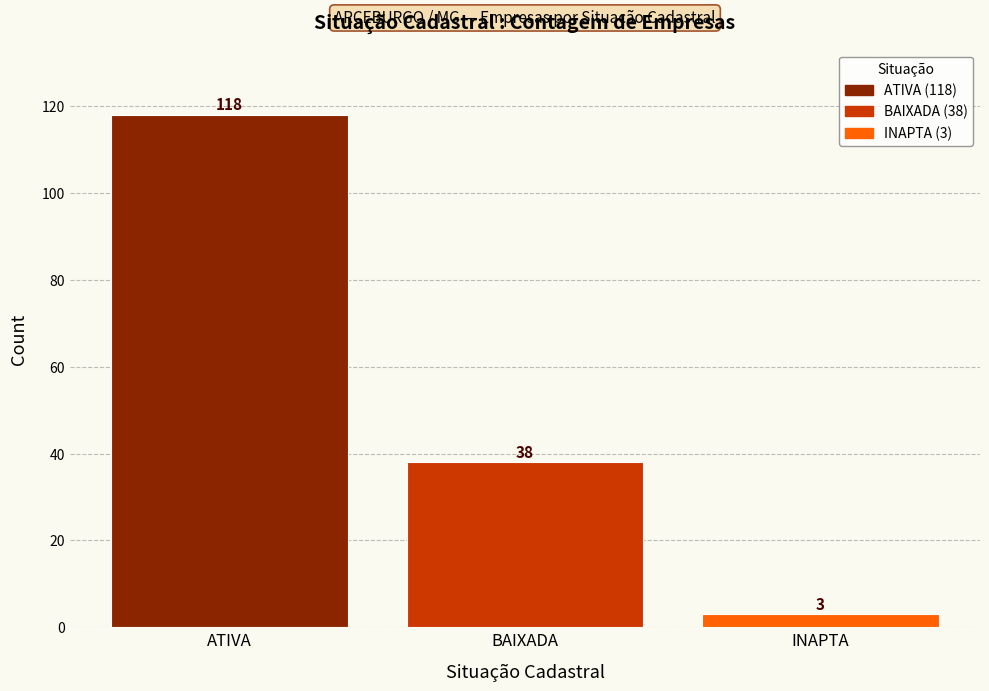

Is it true that the value at BAIXADA is 12?

False